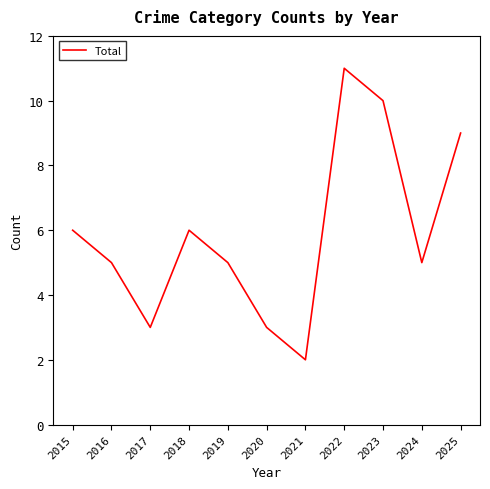

How many interior local valleys (lower than both neighbors) does the data have?

3